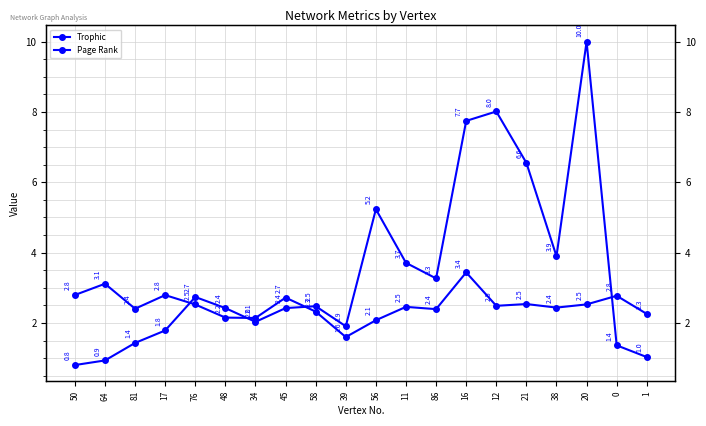

Reading left to right, extract all data points from this chart.

Trophic: 50=2.8	64=3.1	81=2.4	17=2.8	76=2.5	48=2.2	34=2.1	45=2.7	58=2.3	39=1.6	56=2.1	11=2.5	86=2.4	16=3.4	12=2.5	21=2.5	38=2.4	20=2.5	0=2.8	1=2.3
Page Rank: 50=0.8	64=0.9	81=1.4	17=1.8	76=2.7	48=2.4	34=2.0	45=2.4	58=2.5	39=1.9	56=5.2	11=3.7	86=3.3	16=7.7	12=8.0	21=6.6	38=3.9	20=10.0	0=1.4	1=1.0